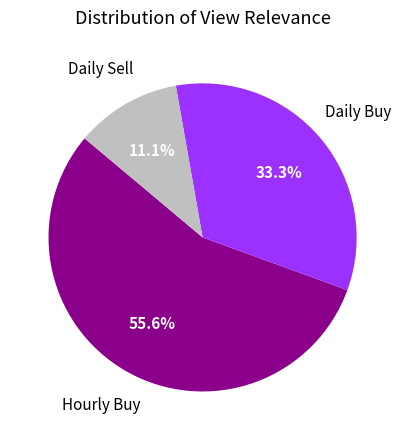

Does any single category account for the majority?

Yes